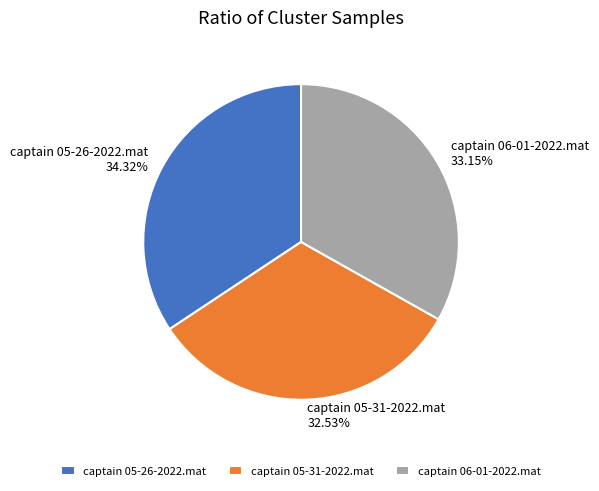

The captain 05-26-2022.mat slice represents 48% of the pie. True or false?

False